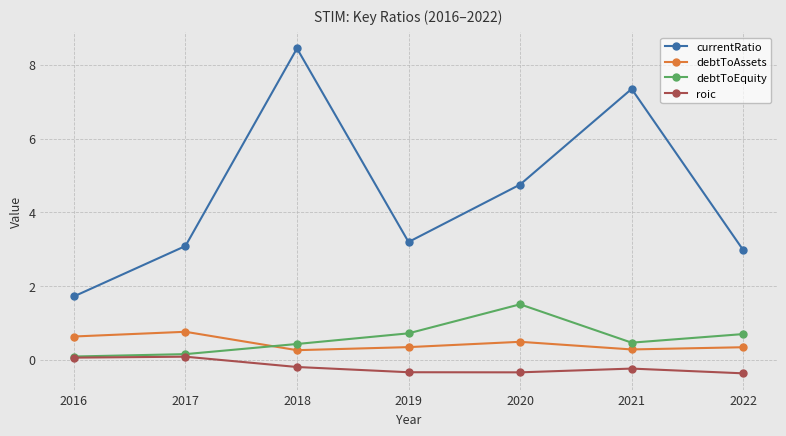

How many series are shown in this chart?

4